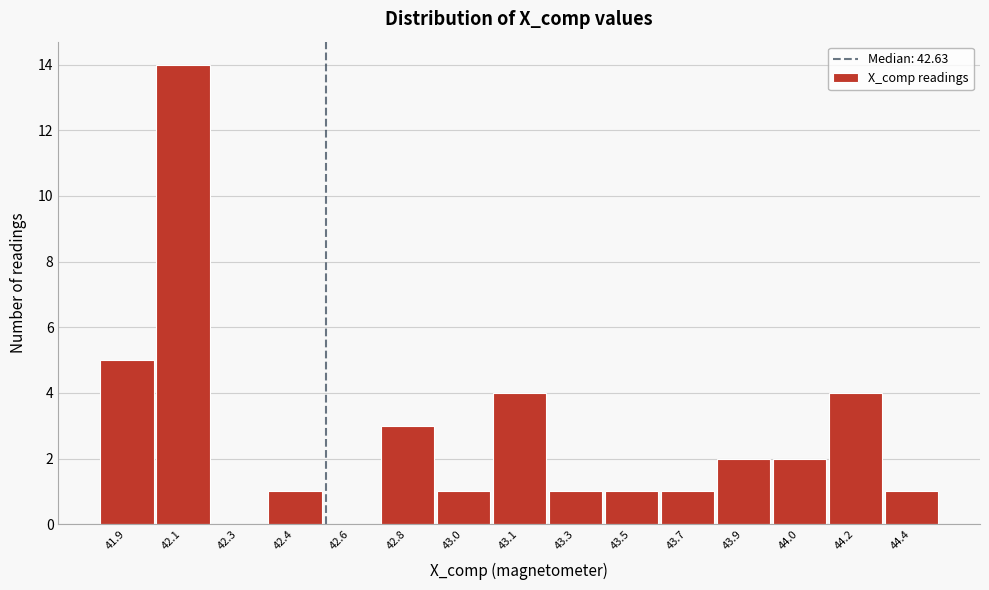

Reading left to right, list all the values displayed in this chart.

41.9=5	42.1=14	42.3=0	42.4=1	42.6=0	42.8=3	43.0=1	43.1=4	43.3=1	43.5=1	43.7=1	43.9=2	44.0=2	44.2=4	44.4=1